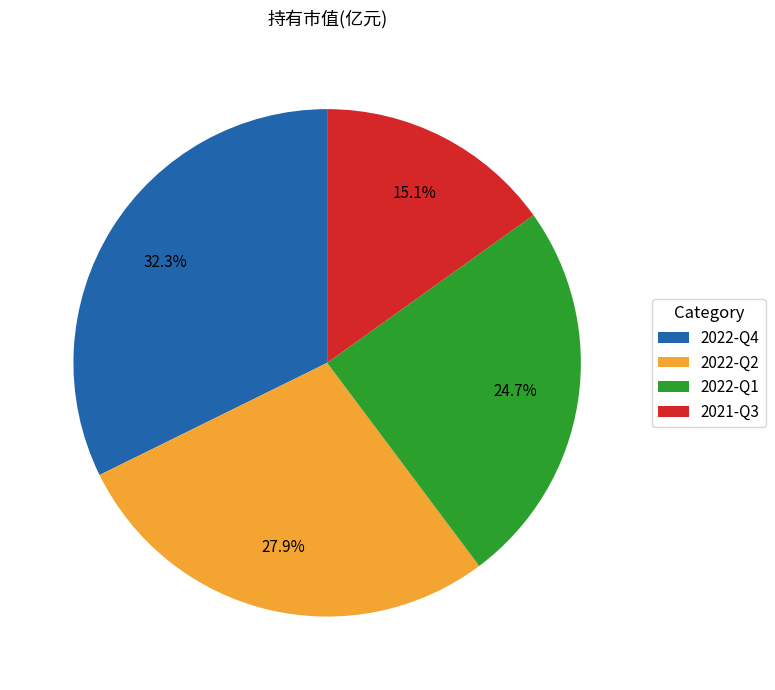

Between 2022-Q4 and 2022-Q1, which is larger?

2022-Q4